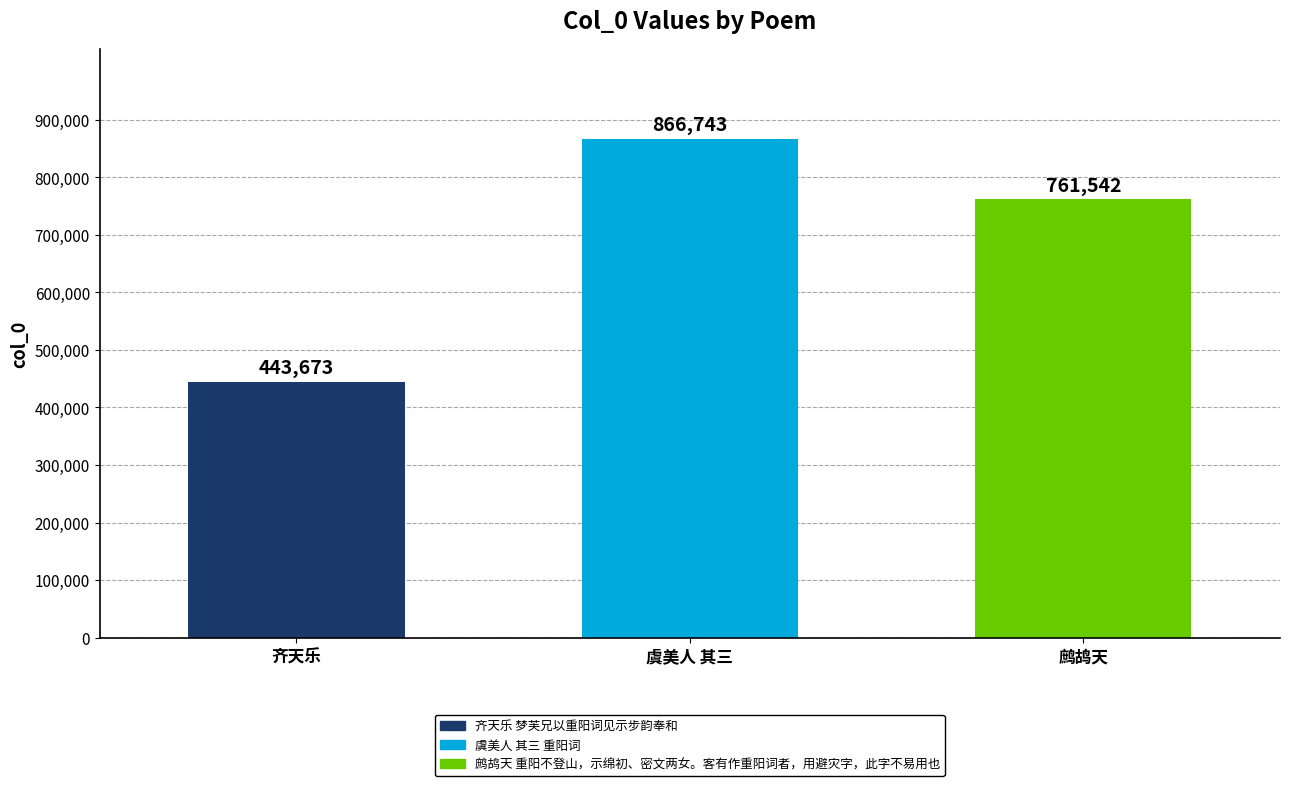

What is the approximate value at 虞美人 其三 重阳词, to the nearest 50?

866750